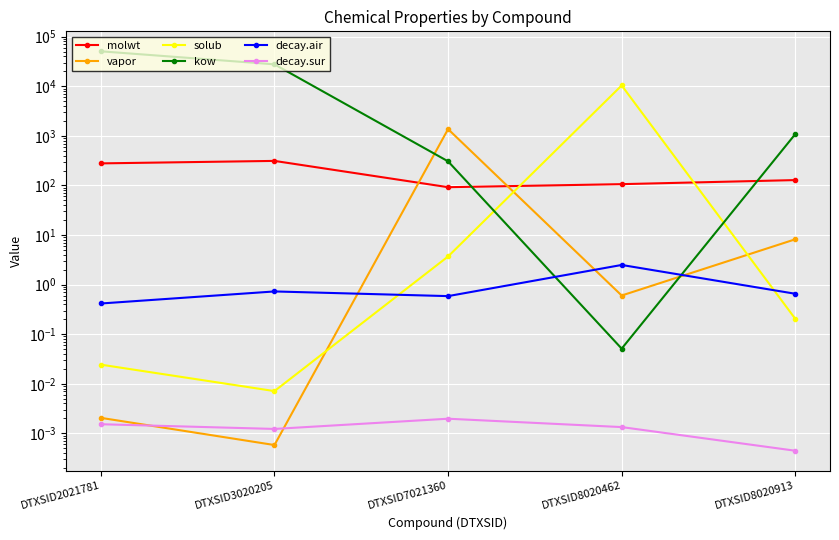

How many lines are shown in the chart?

6